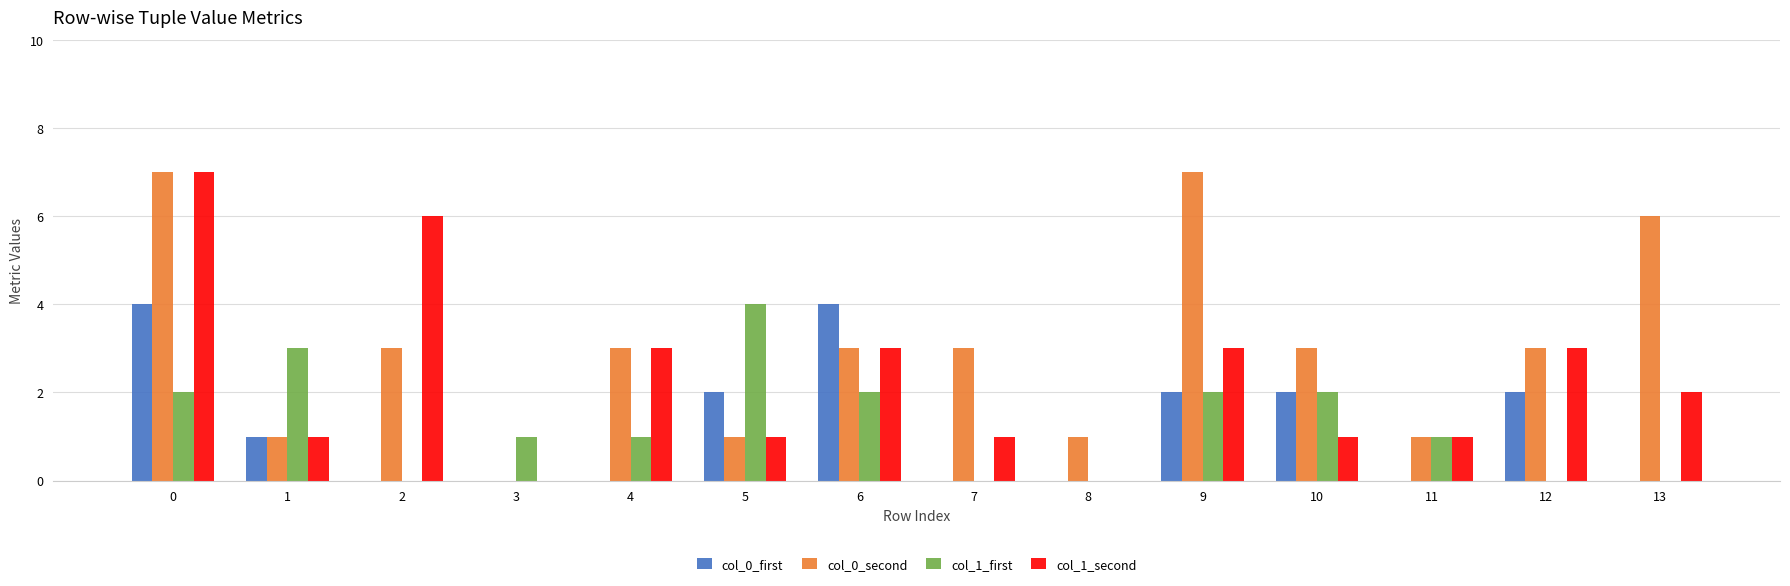

What is the sum of the col_0_first values at 5 and 3?

2